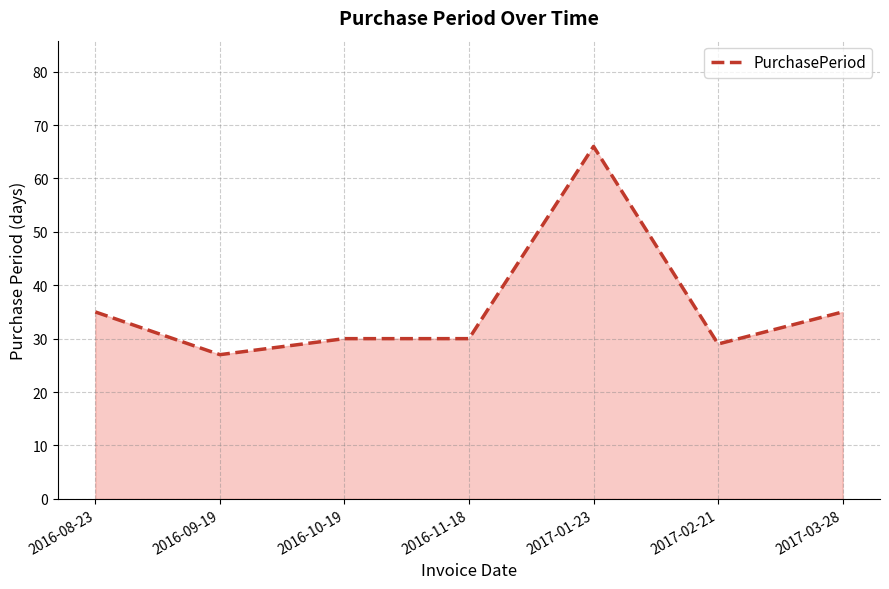

At which category does the chart reach its minimum across all series?

2016-09-19